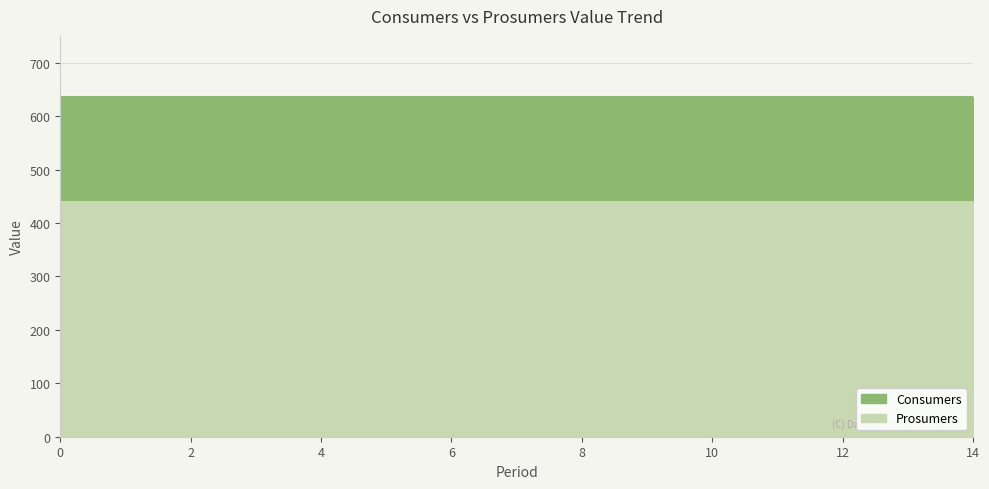

Reading right to left, extract all data points from this chart.

Consumers: 14=635	13=635	12=635	11=635	10=635	9=635	8=635	7=635	6=635	5=635	4=635	3=635	2=635	1=635	0=635
Prosumers: 14=440	13=440	12=440	11=440	10=440	9=440	8=440	7=440	6=440	5=440	4=440	3=440	2=440	1=440	0=440